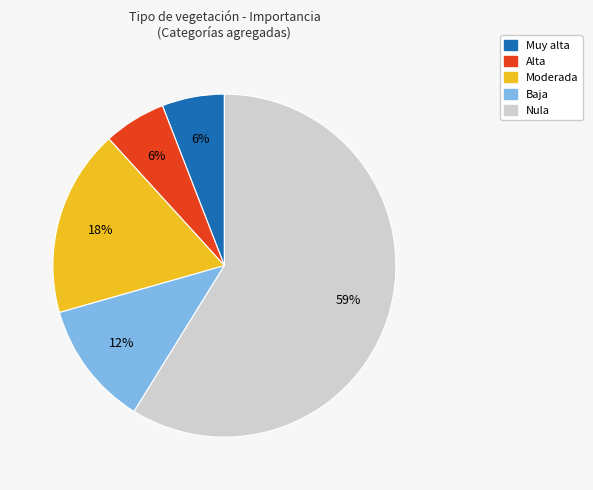

Is the sum of Baja and Nula greater than half?

Yes